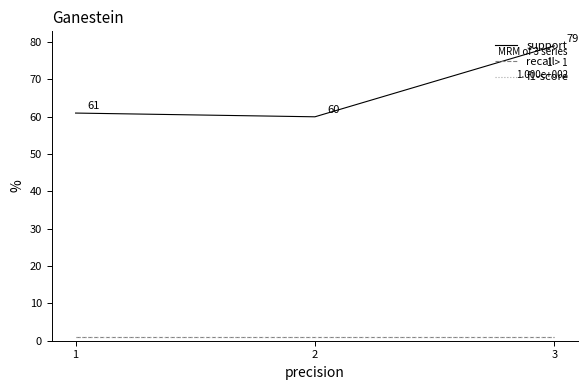

Does the chart have visible grid lines?

No